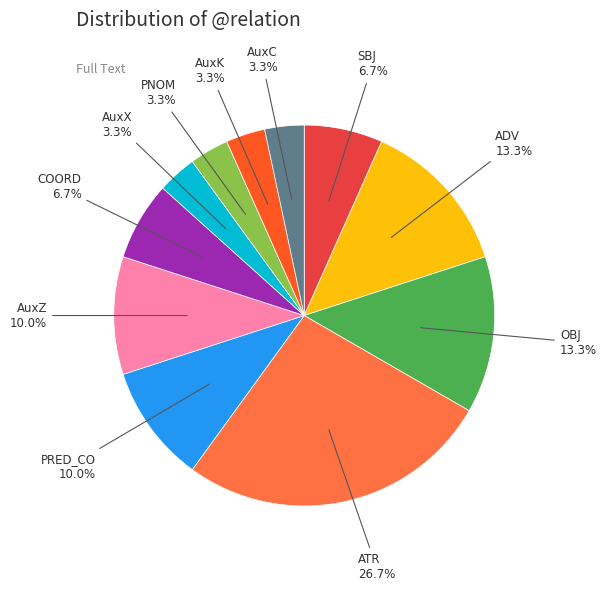

Is the sum of SBJ and ATR greater than half?

No